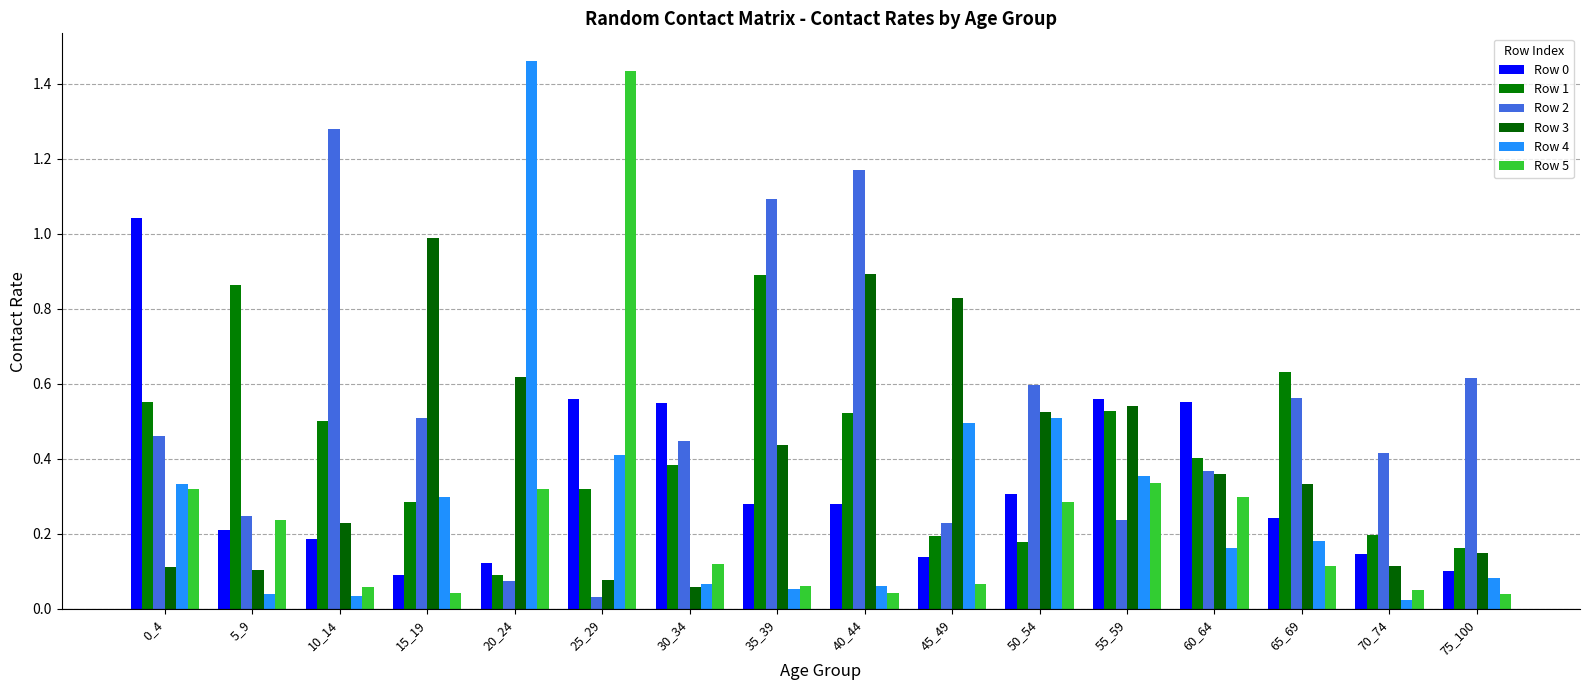

What is the average value of the Row 0 series?

0.3